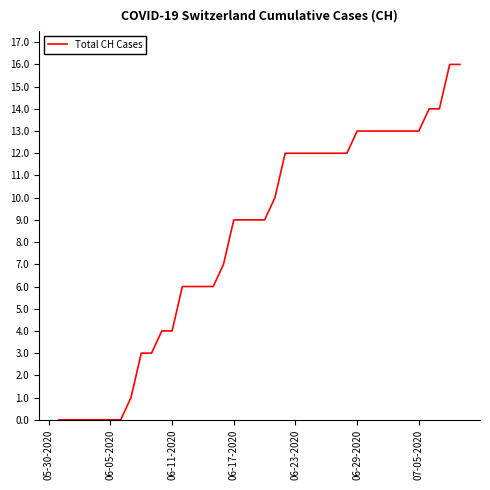

How many series are shown in this chart?

1